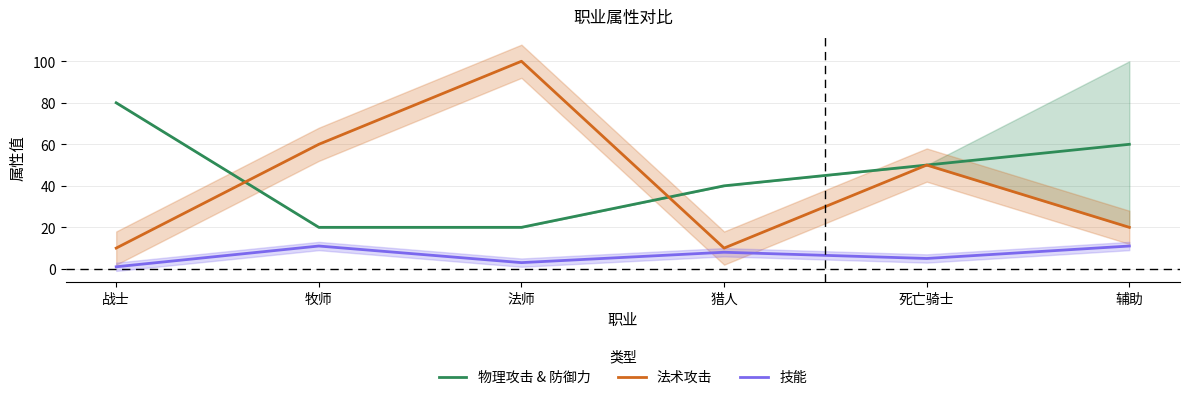

What is the sum of all 法术攻击 values?

250